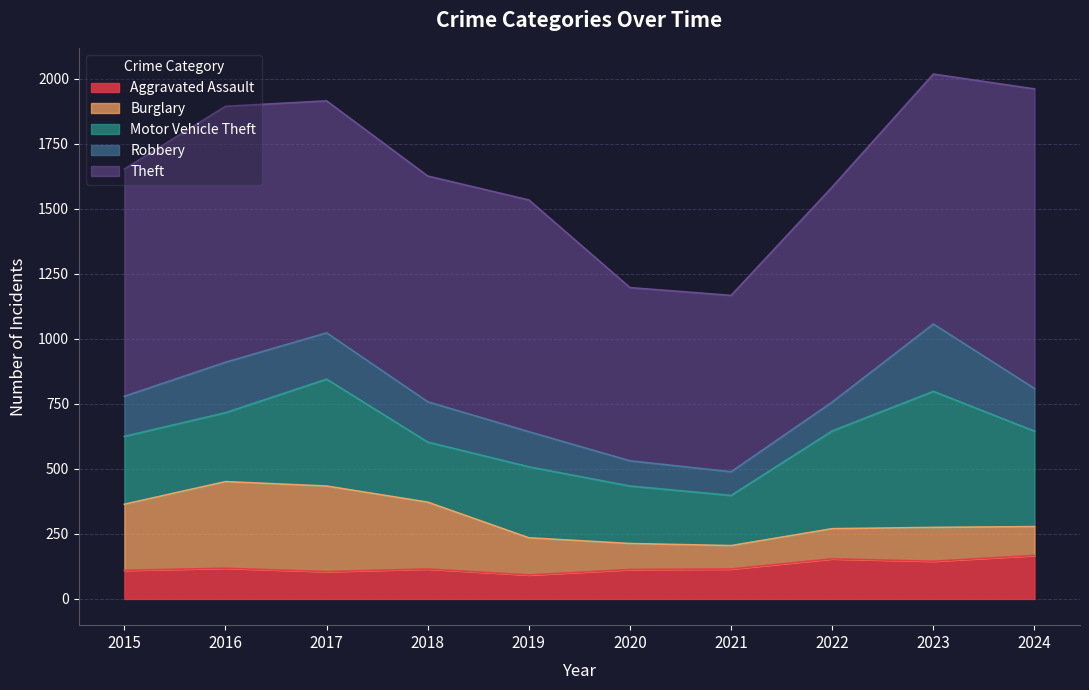

Which category has the lowest value across all series?

2021